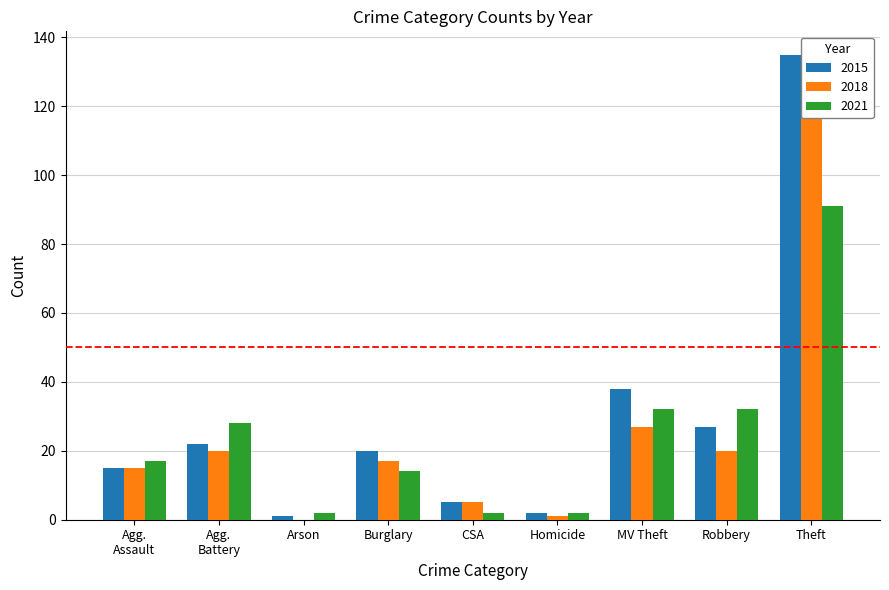

Count the number of categories in the chart.

9